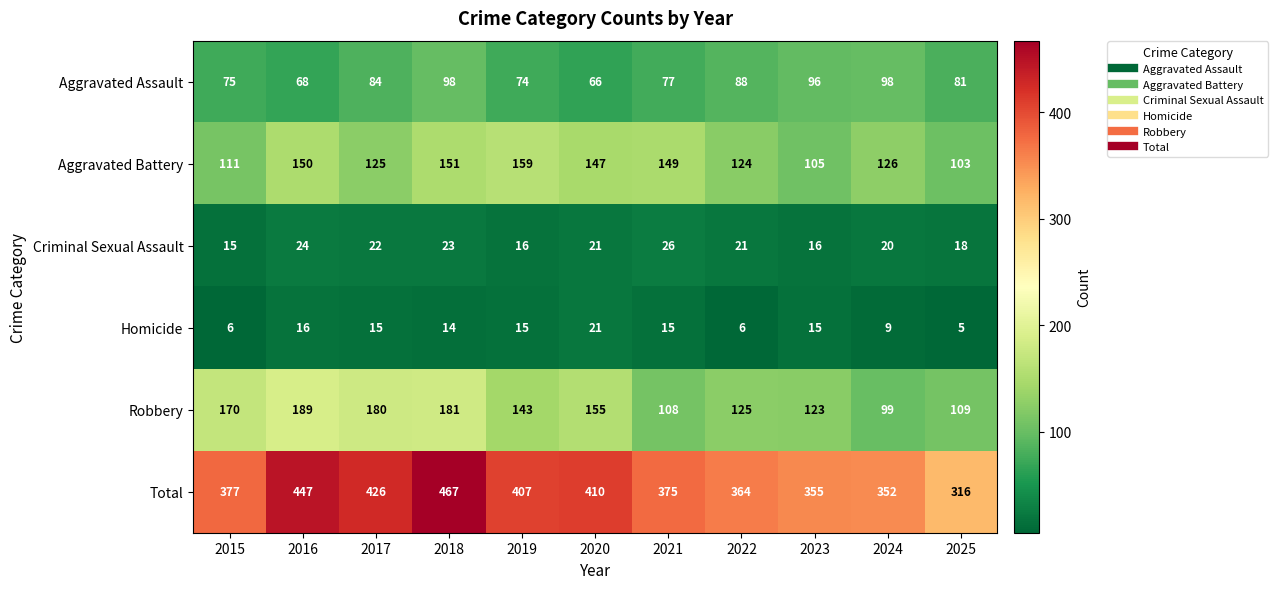

At how many categories does at least one series exceed 425?

3